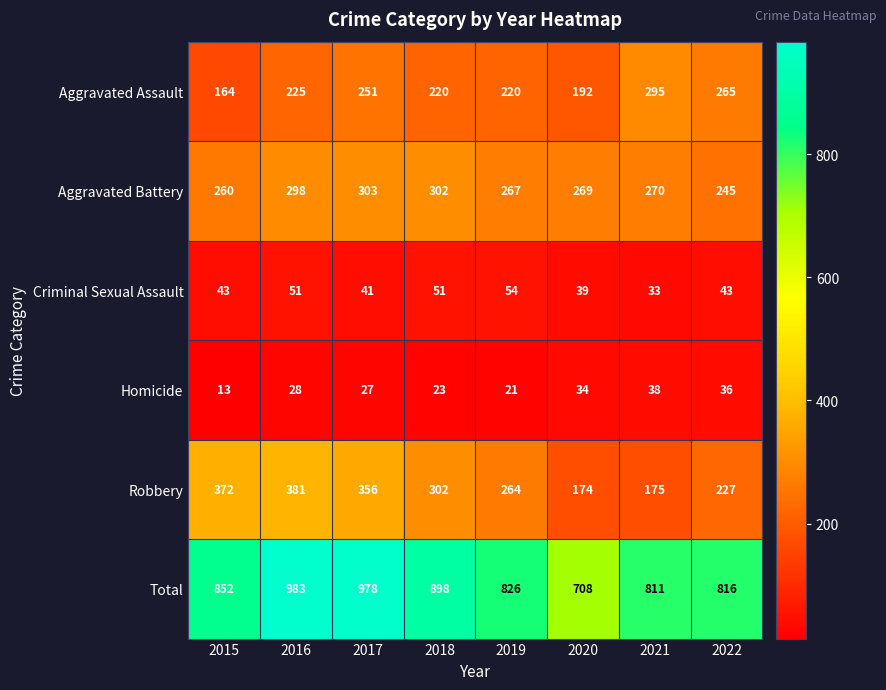

At how many categories does at least one series exceed 16?

8